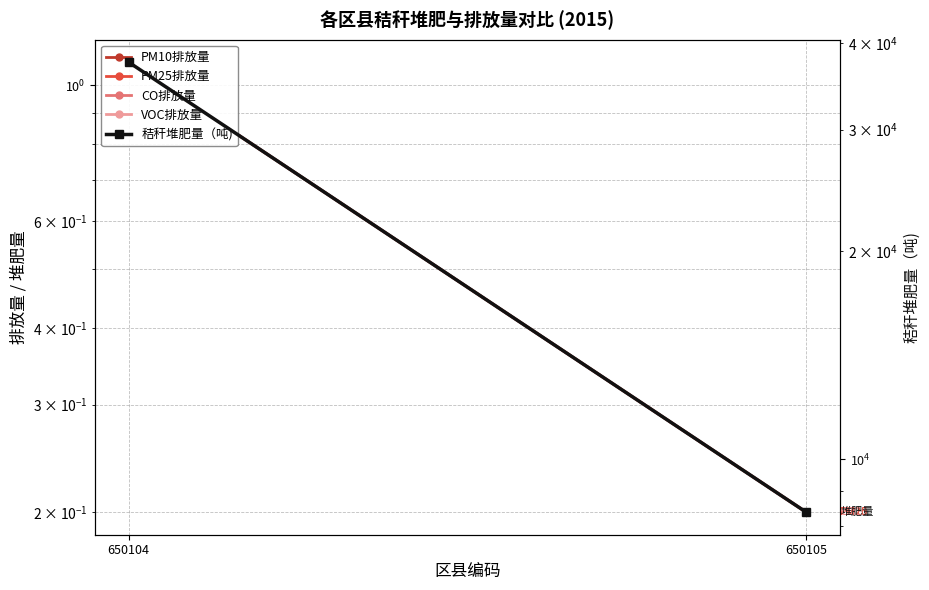

What value does the VOC排放量 series have at 650105?

0.2